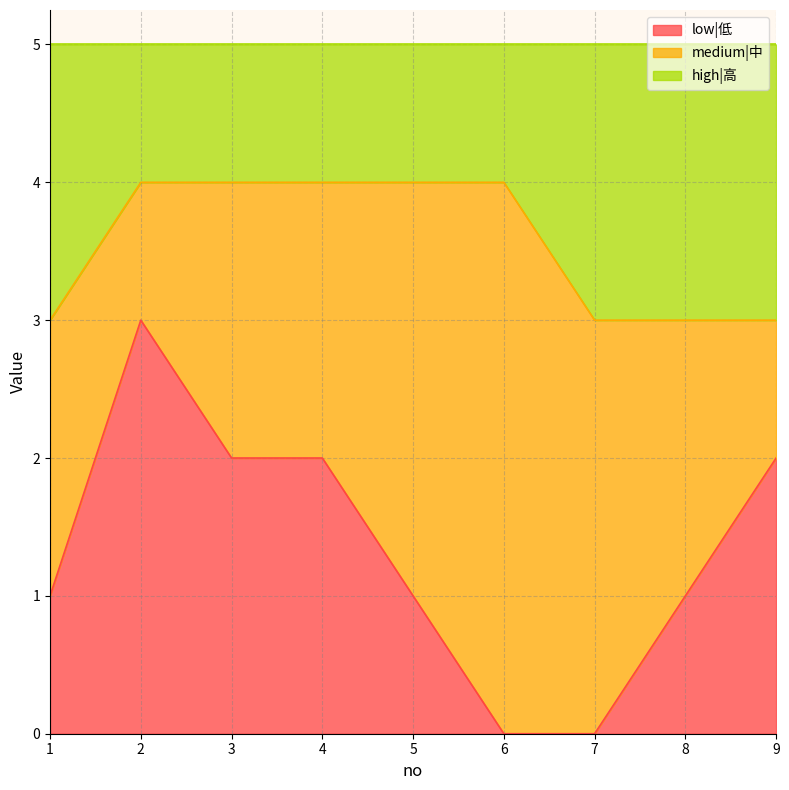

True or false: high|高 has more than 0 interior local peaks.

False